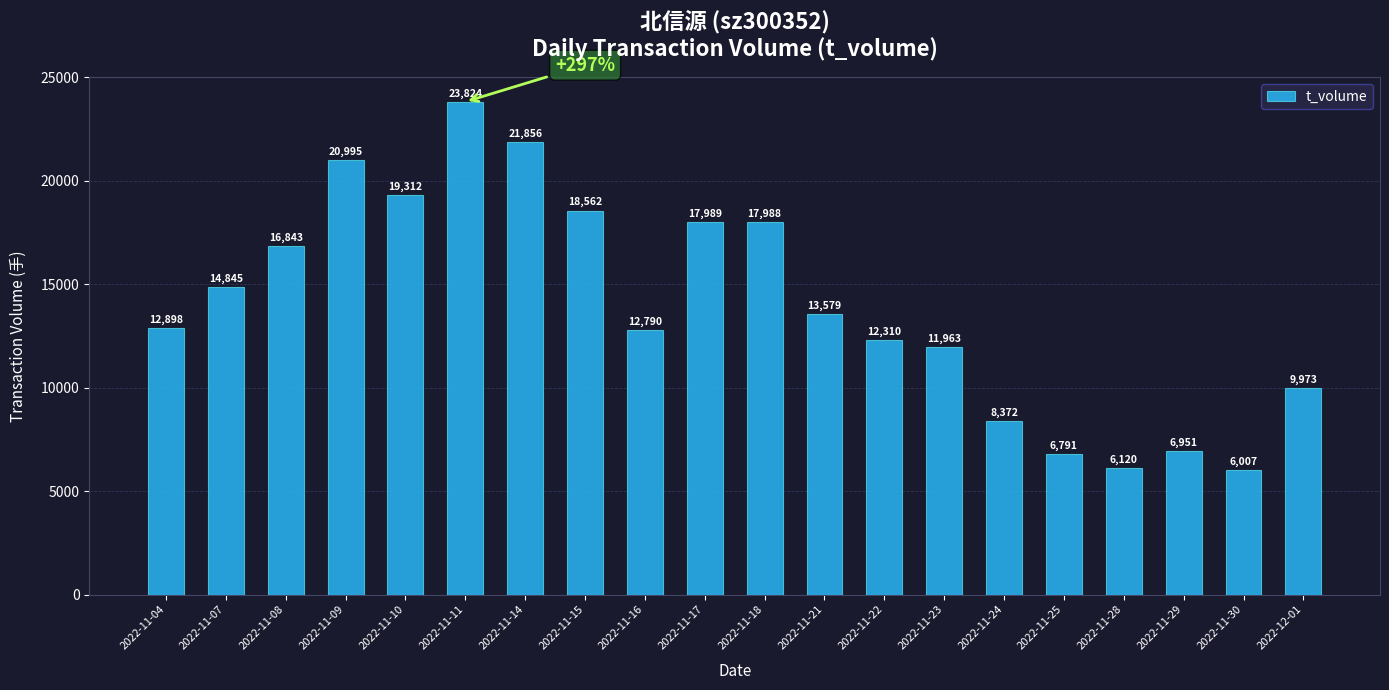

At which label does the data first exceed 13579?

2022-11-07